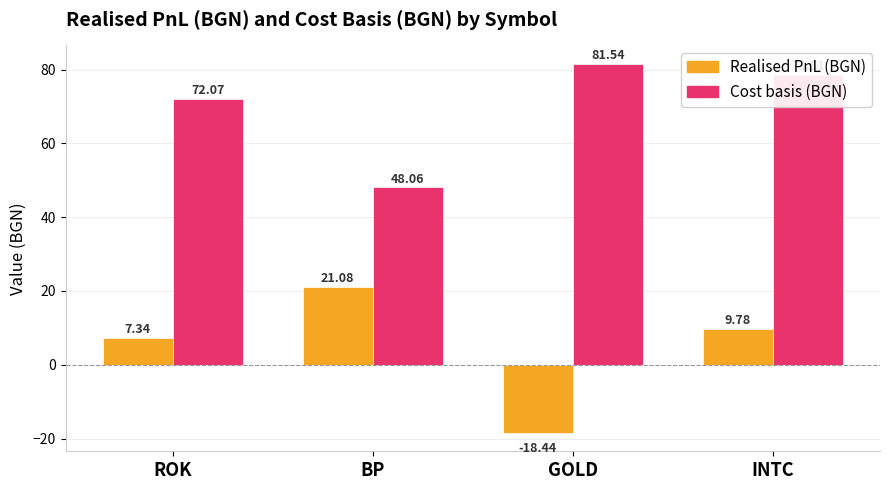

Which category has the lowest value in the Cost basis (BGN) series?

BP